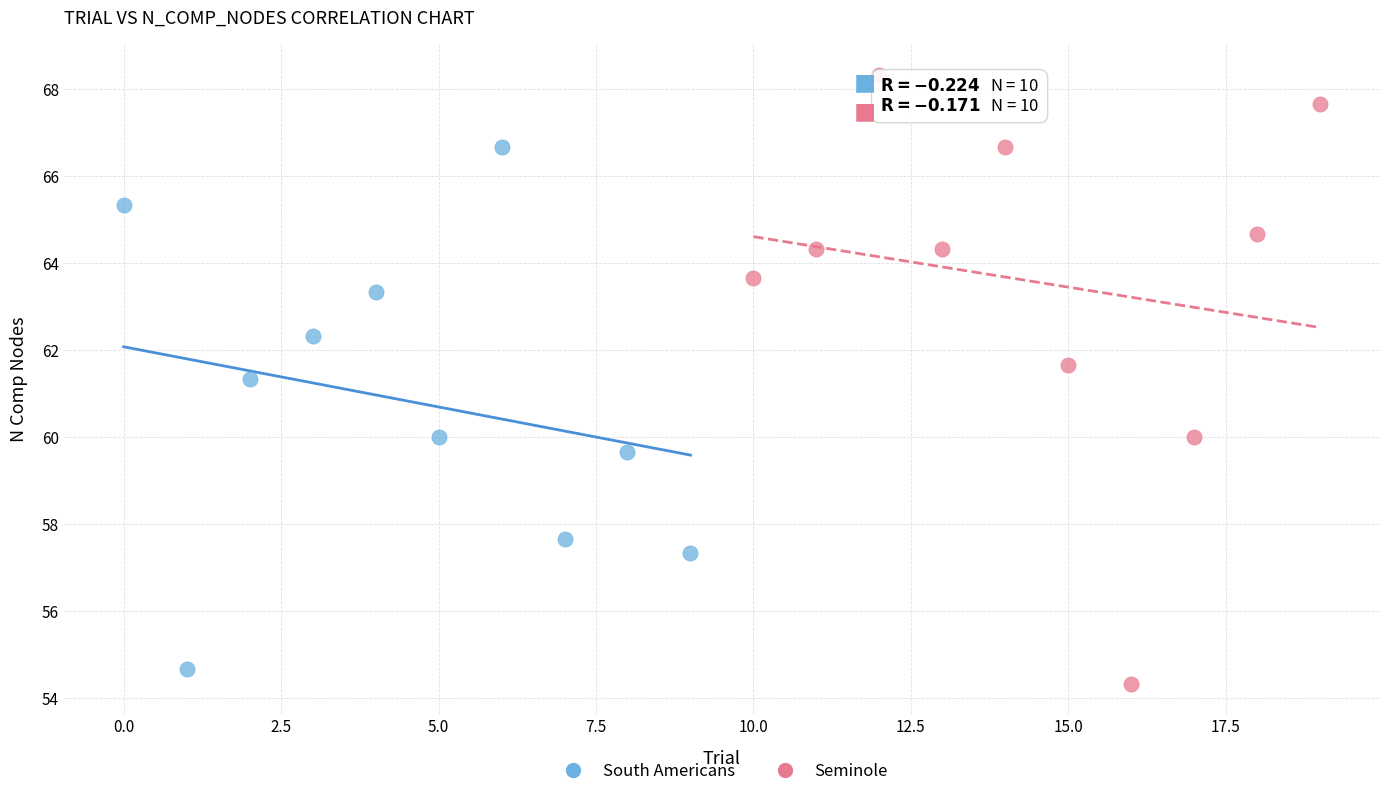

Which series has the largest Y range (max minus min)?

Seminole